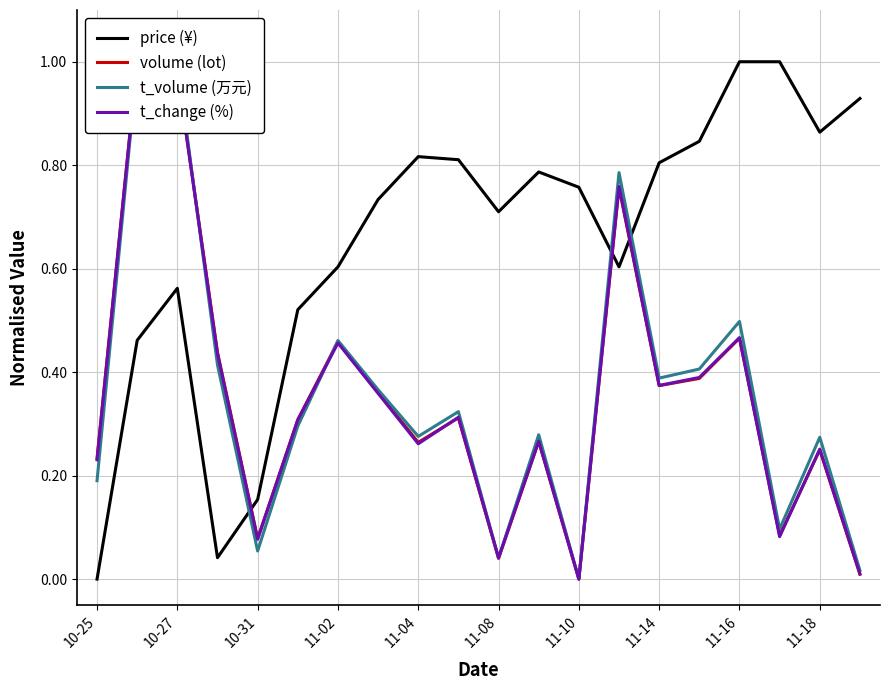

After their last crossing, which series has the higher values: t_change (%) or t_volume (万元)?

t_volume (万元)